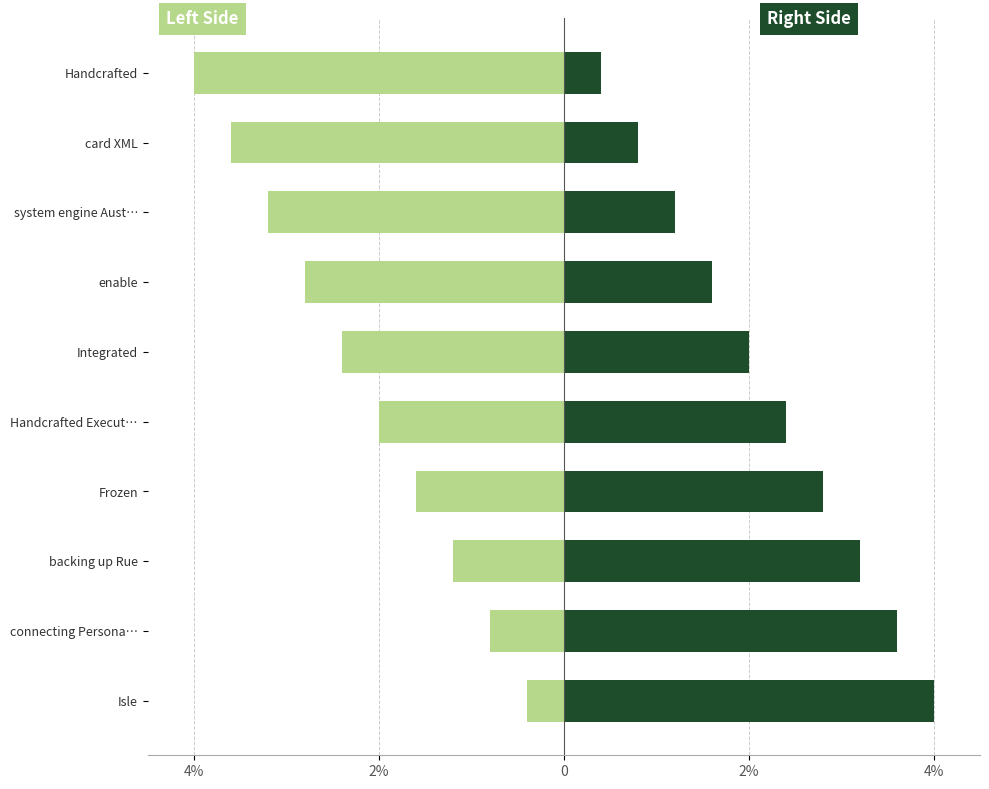

What value does the right side series have at card XML?

0.8